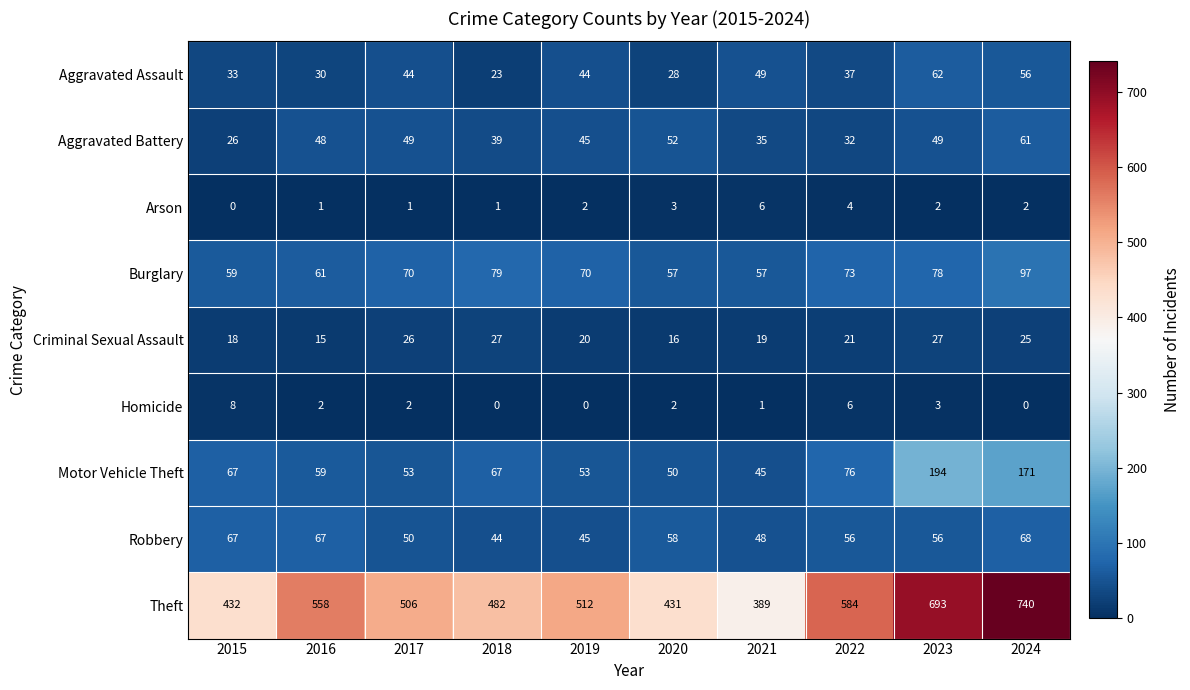

Which series has the largest total across all categories?

Theft